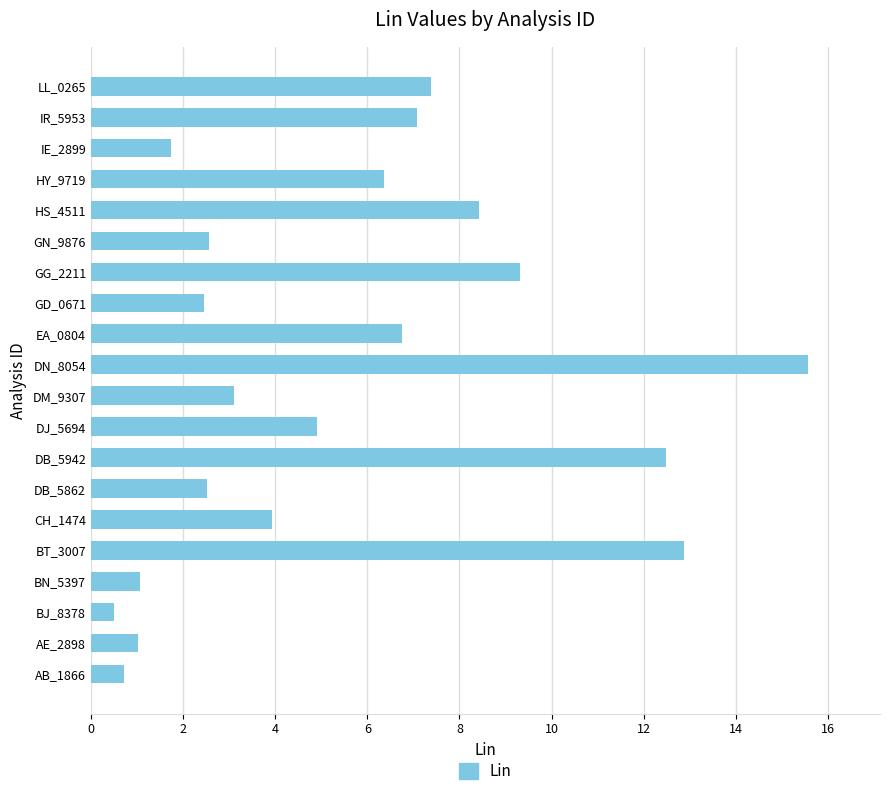

At which category does the chart reach its peak across all series?

DN_8054